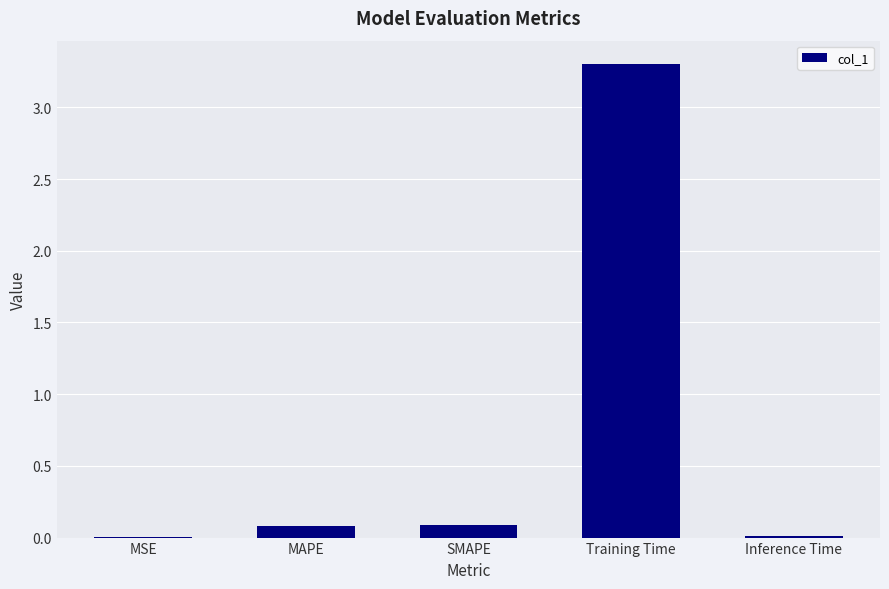

What is the maximum value shown in the chart?

3.3